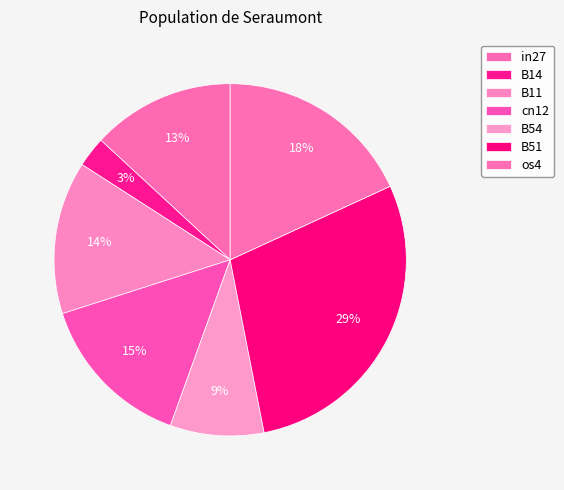

Count the number of slices in the pie.

7